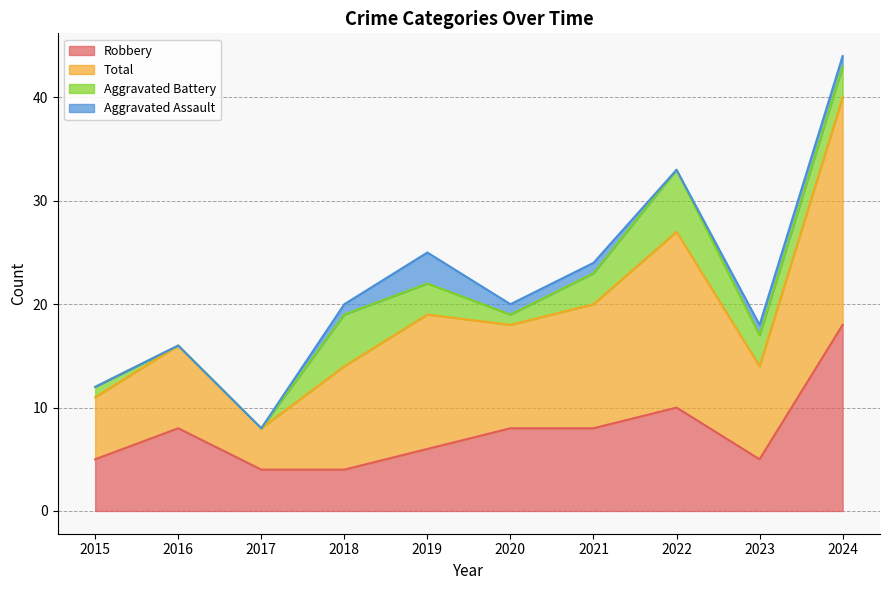

At which label is Robbery closest to 11?

2022